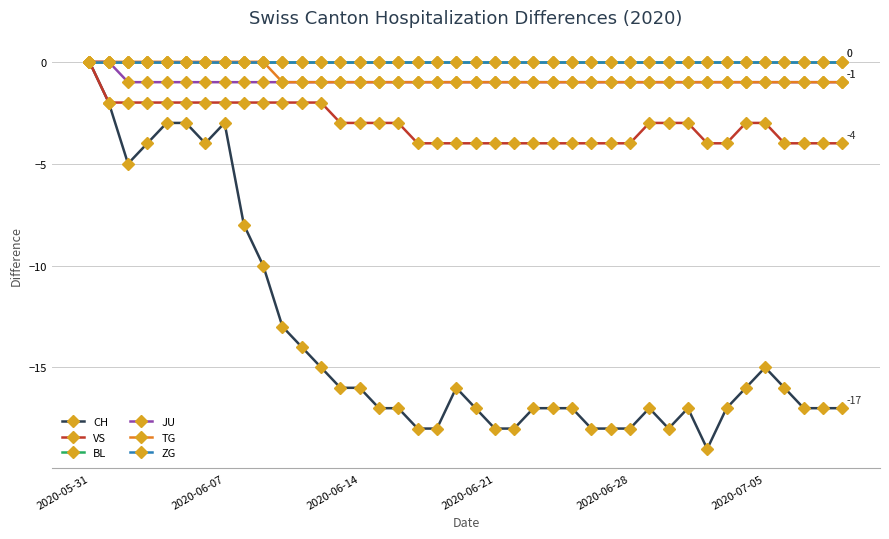

True or false: CH and BL intersect in this chart.

False